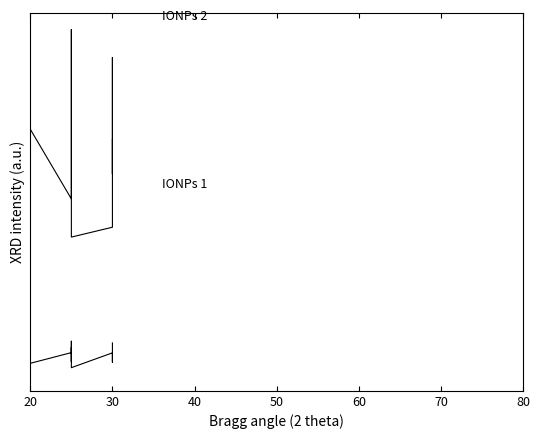

List the series in order of their peak value, lowest first.

IONPs 1, IONPs 2